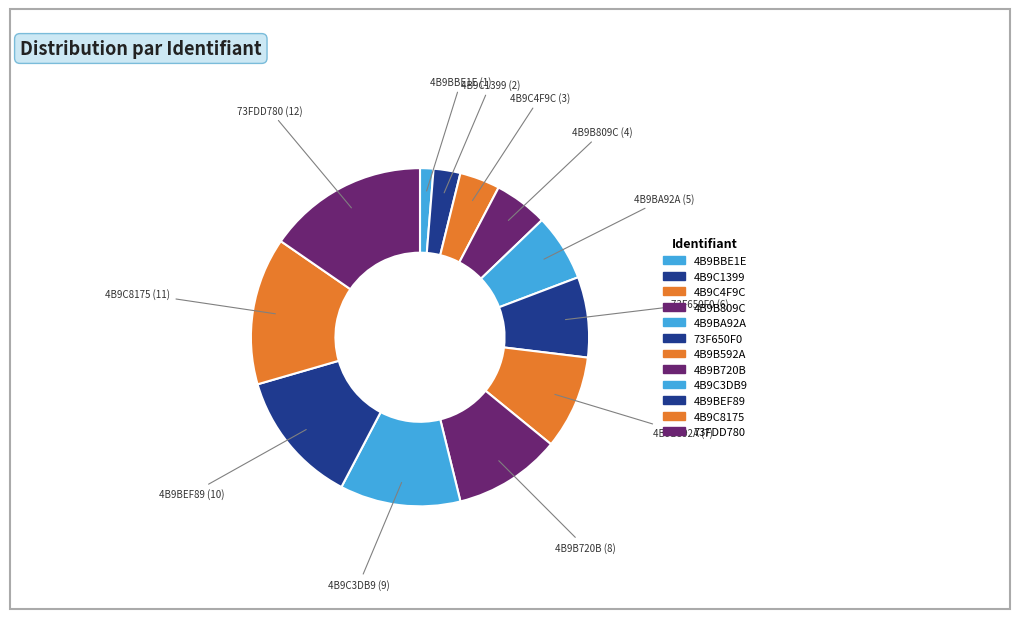

What percentage is the 4B9BEF89 slice, to the nearest percent?

13%